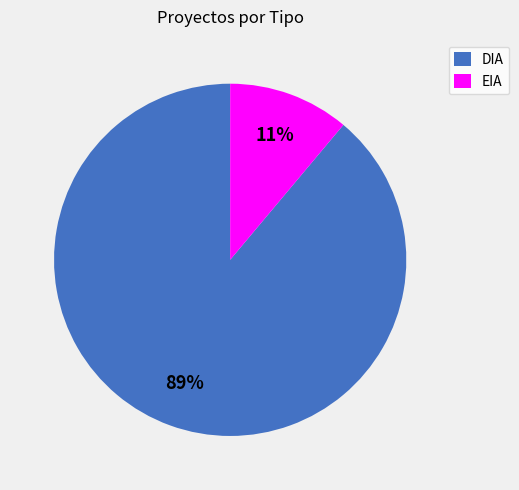

To the nearest percent, what is the difference between the EIA and DIA slice percentages?

78%